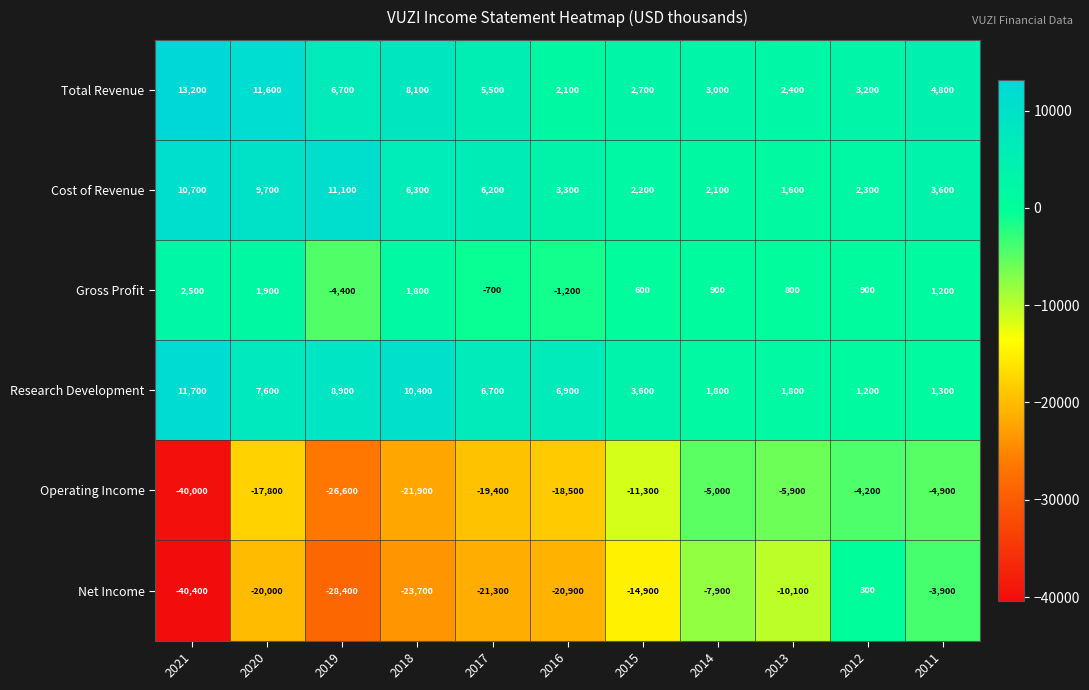

What is the lowest value of the Net Income series?

-40400